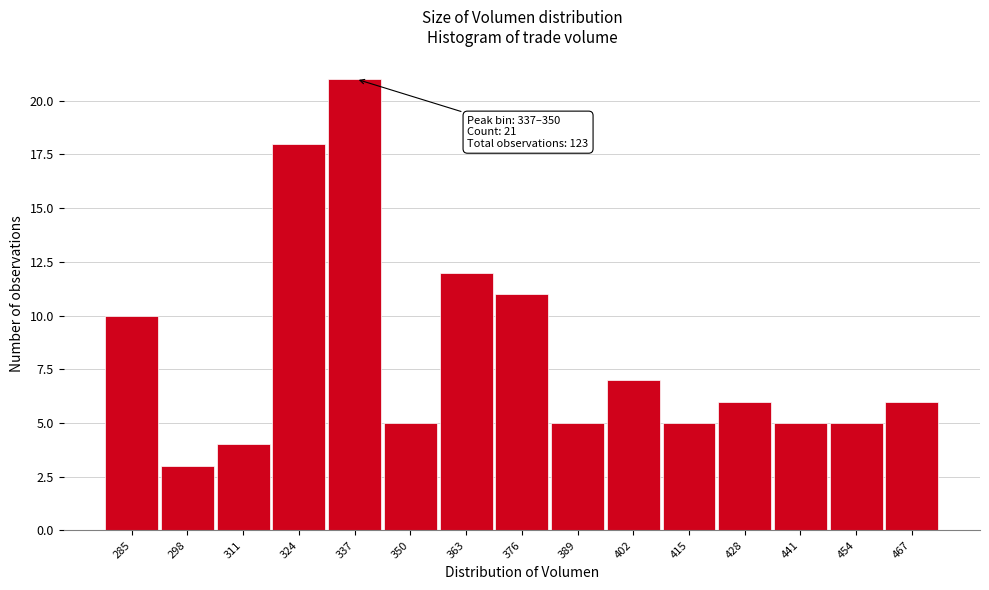

Reading right to left, transcribe all the data shown in this chart.

6	5	5	6	5	7	5	11	12	5	21	18	4	3	10